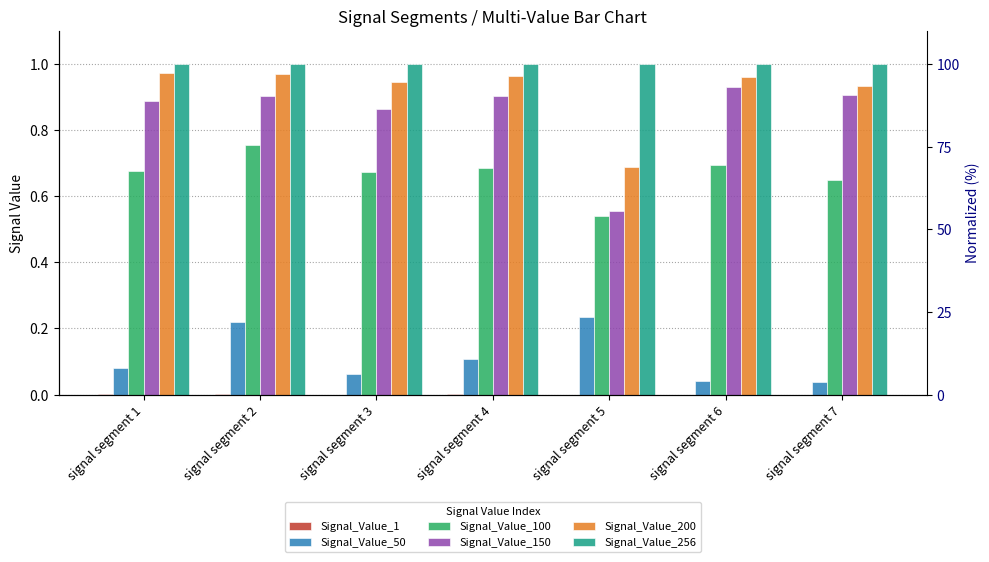

What is the value of the Signal_Value_256 bar at the 5th from the left?

1.0